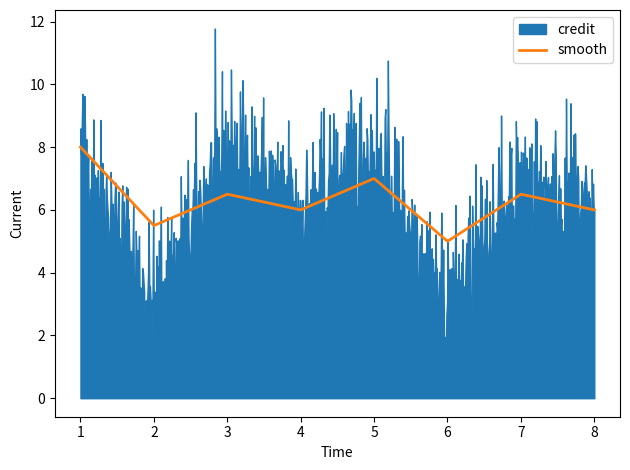

What is the approximate value of smooth at 8?

6.0